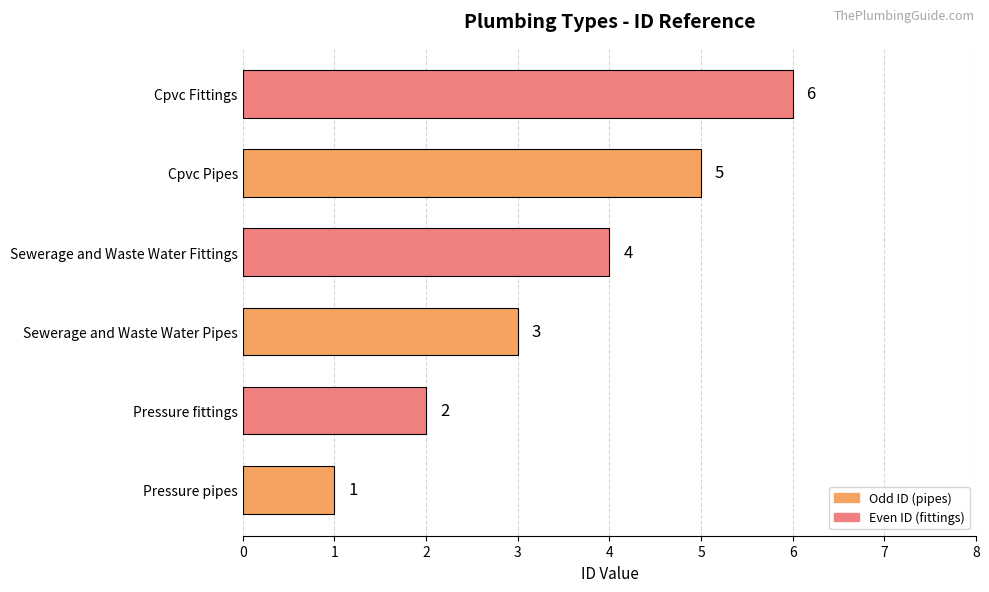

Are the bars horizontal?

Yes